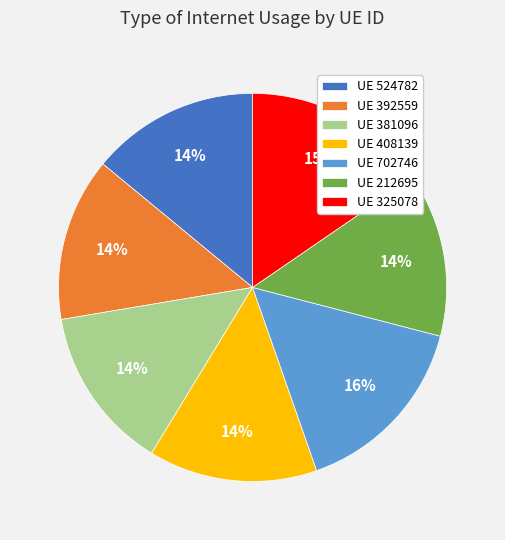

Does any single category account for the majority?

No